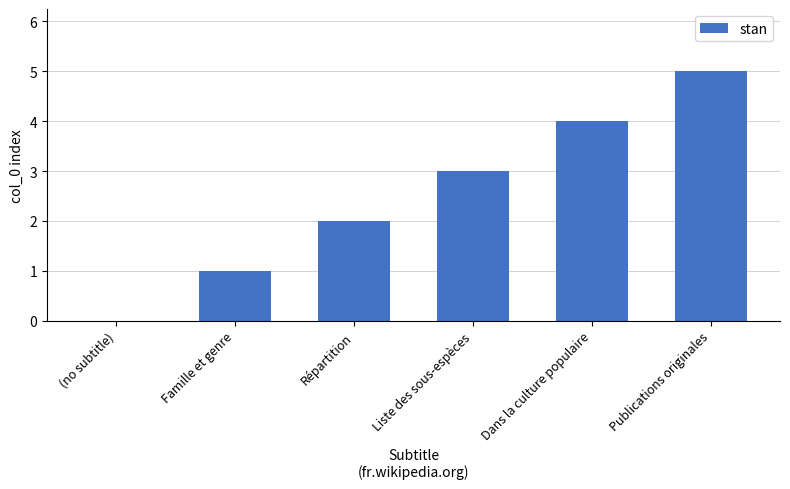

The chart shows a value of 4 at Dans la culture populaire. True or false?

True